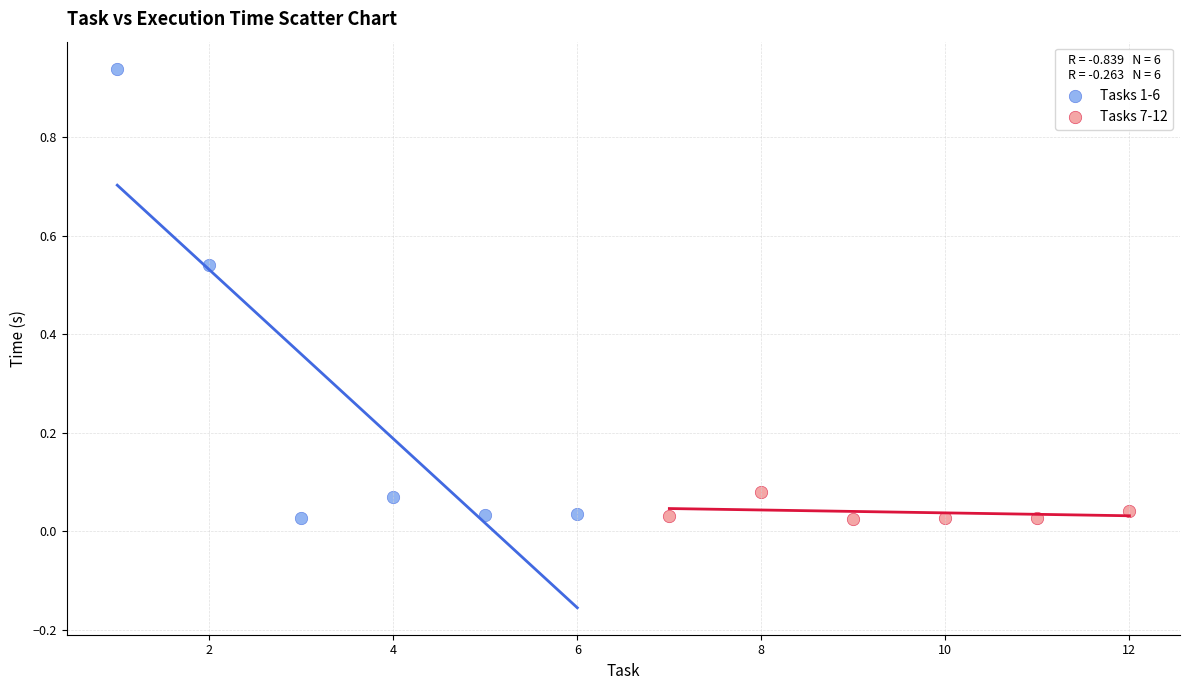

Which series contains the highest Y value?

Tasks 1-6